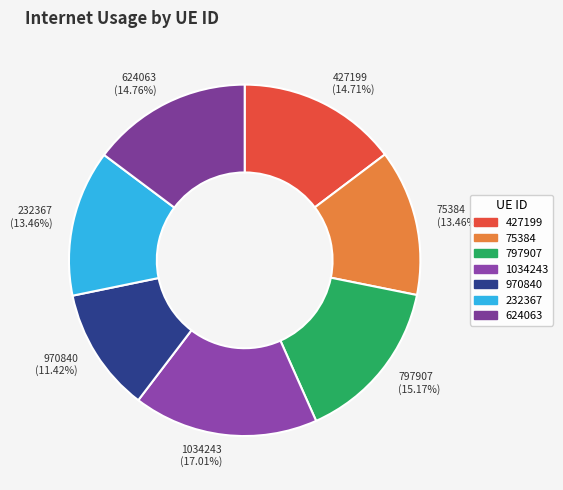

Combined, do 970840 and 1034243 account for over 50%?

No